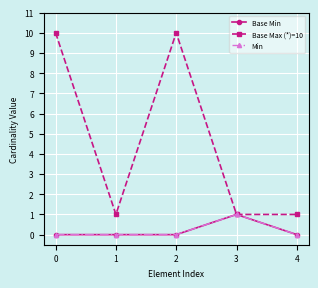

Is this an area chart (filled region under the line)?

No